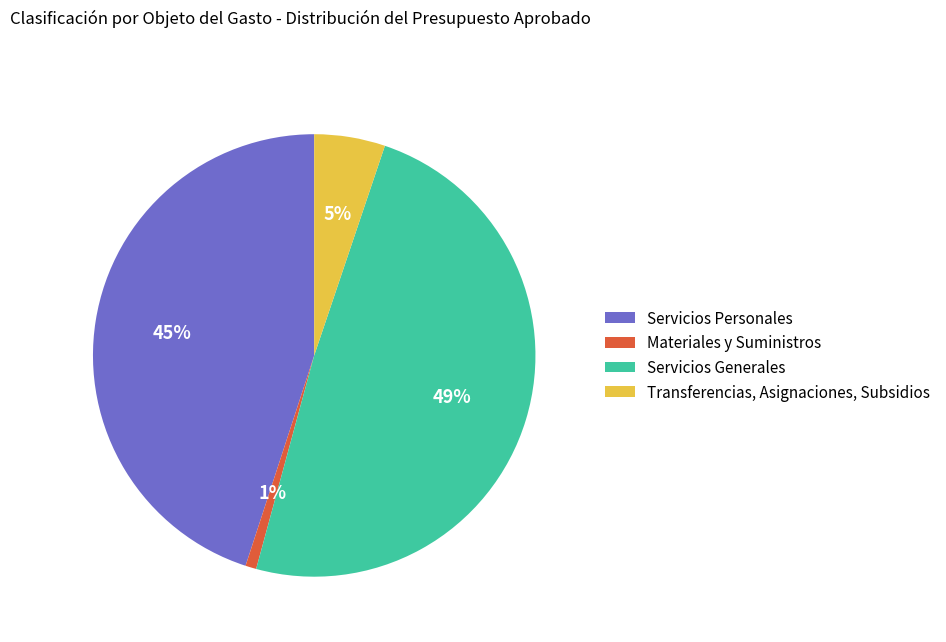

Rank the categories by value from highest to lowest.

Servicios Generales, Servicios Personales, Transferencias, Asignaciones, Subsidios, Materiales y Suministros